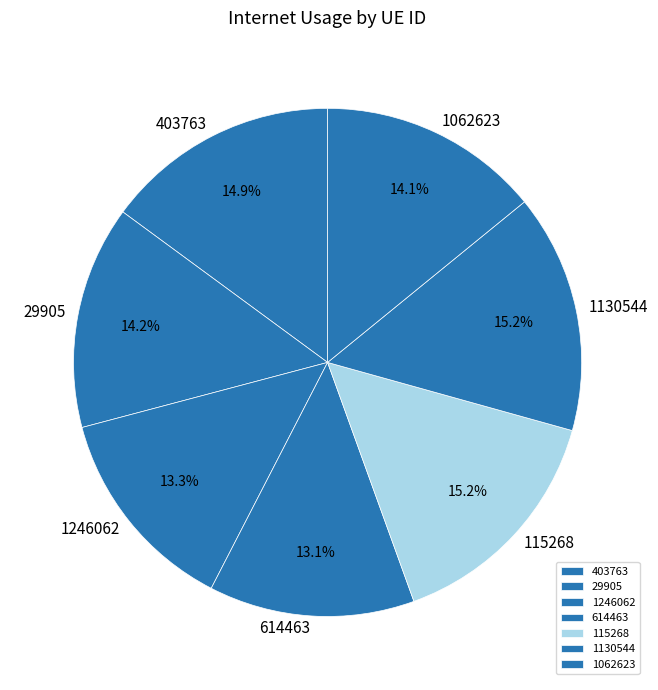

To the nearest percent, what percentage of the pie is 614463?

13%